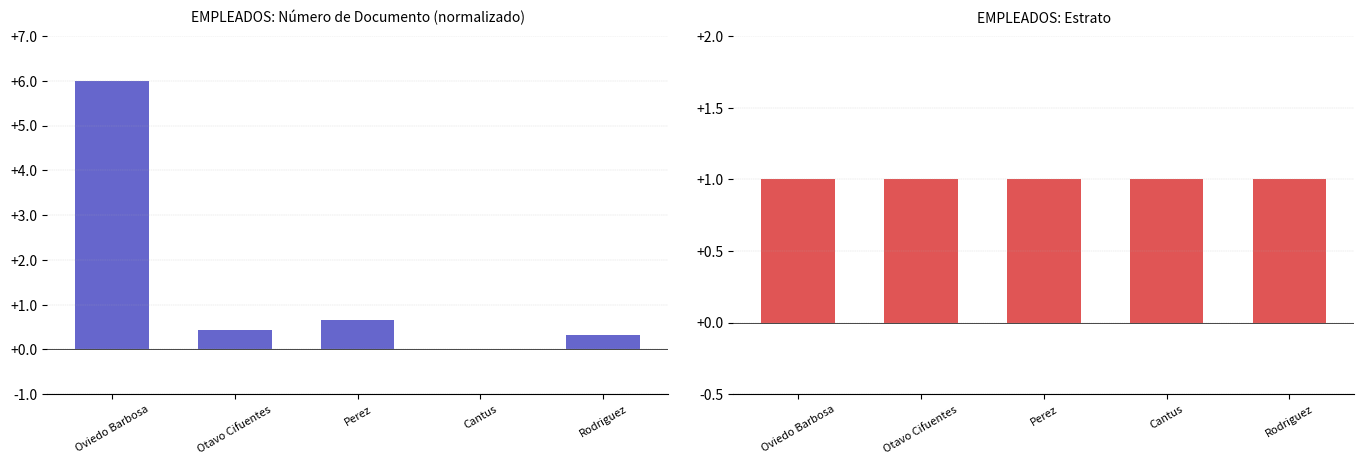

Which category has the highest value in the Número de Documento (norm.) series?

Oviedo Barbosa